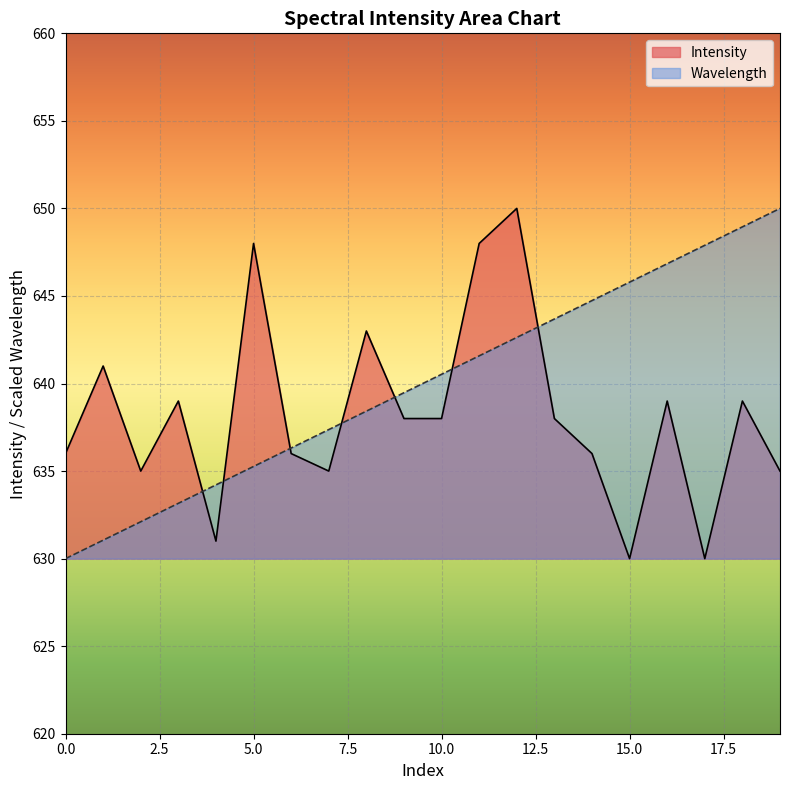

Between 15 and 18, which series saw the biggest shift?

Intensity